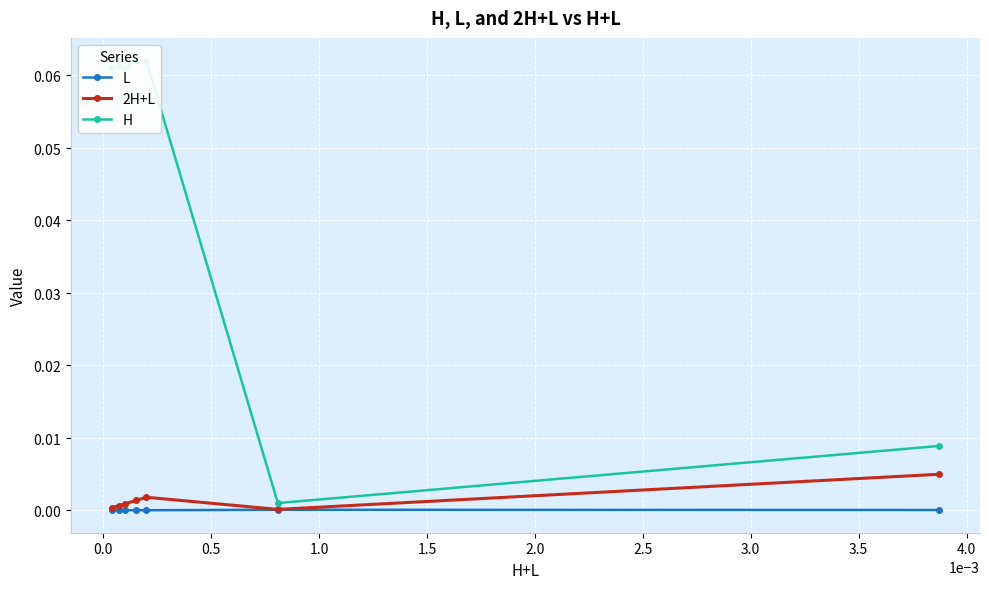

At how many categories does at least one series exceed 0?

7